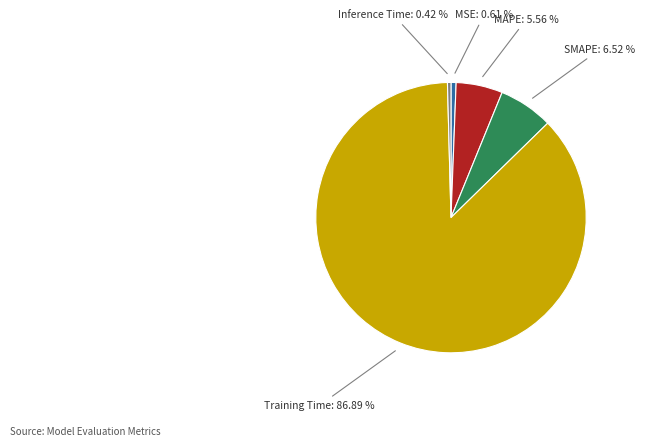

Is there a majority slice in this chart?

Yes